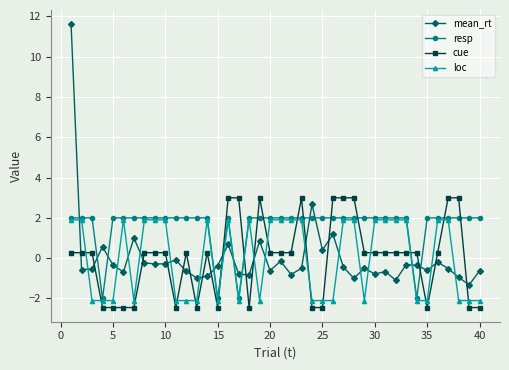

Does the chart display data point markers on the line(s)?

Yes